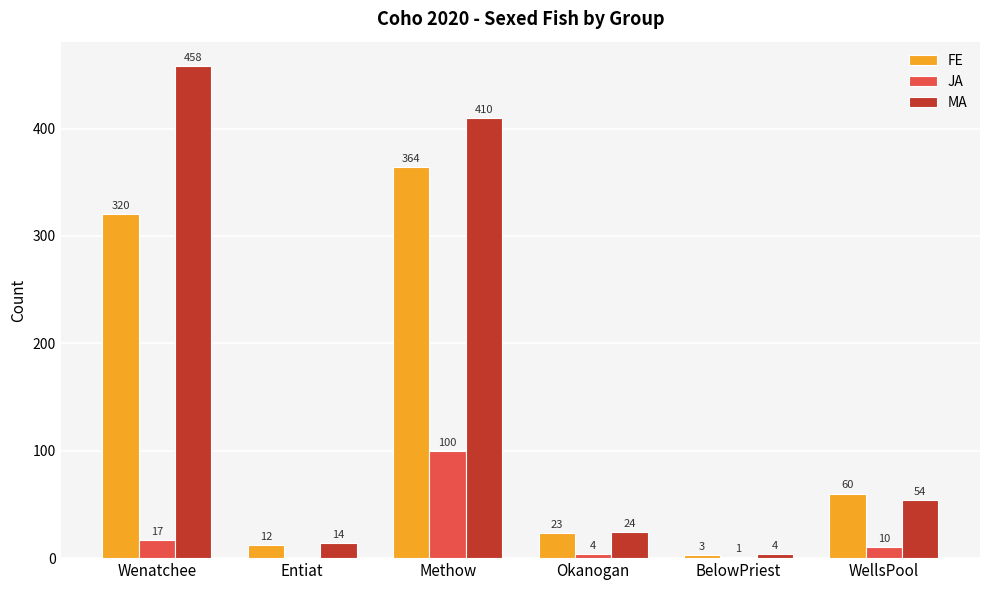

What is the highest value of the JA series?

100